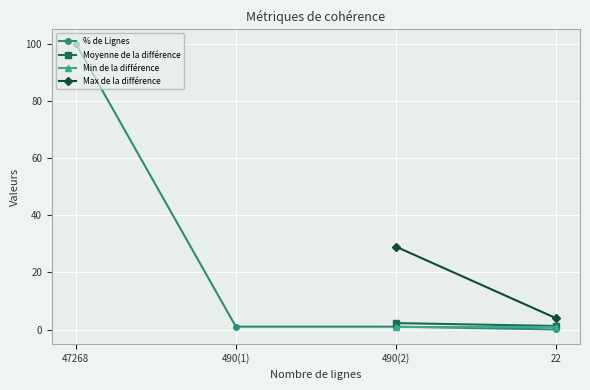

True or false: % de Lignes has a value of 38.4 at 47268.

False